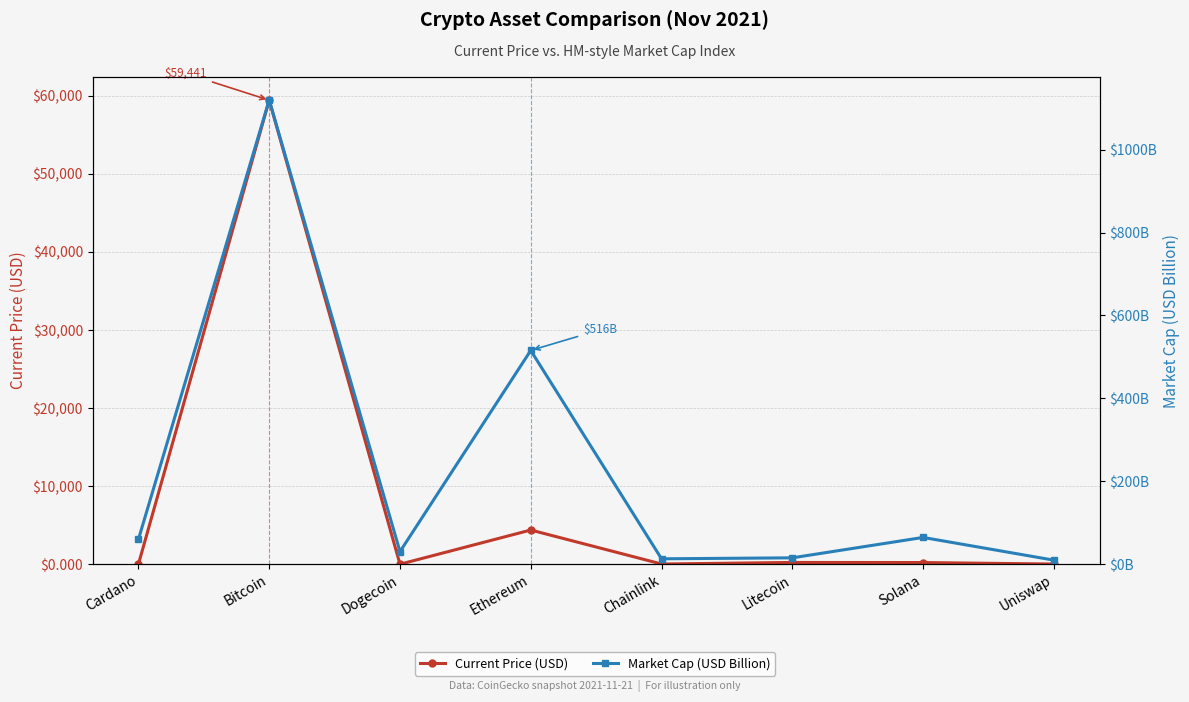

How many lines are shown in the chart?

2